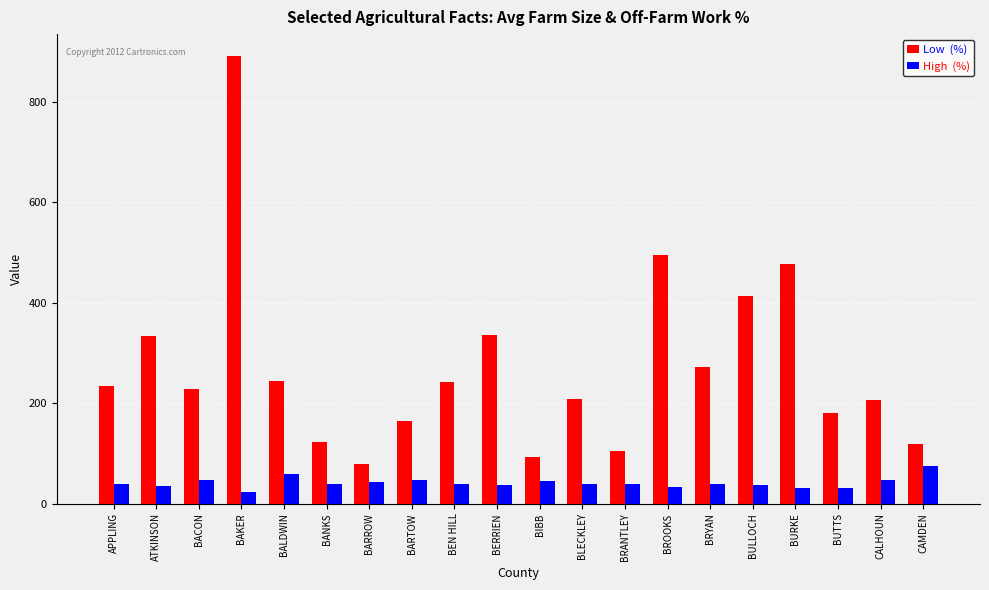

Which series has the widest spread of values?

High (%)